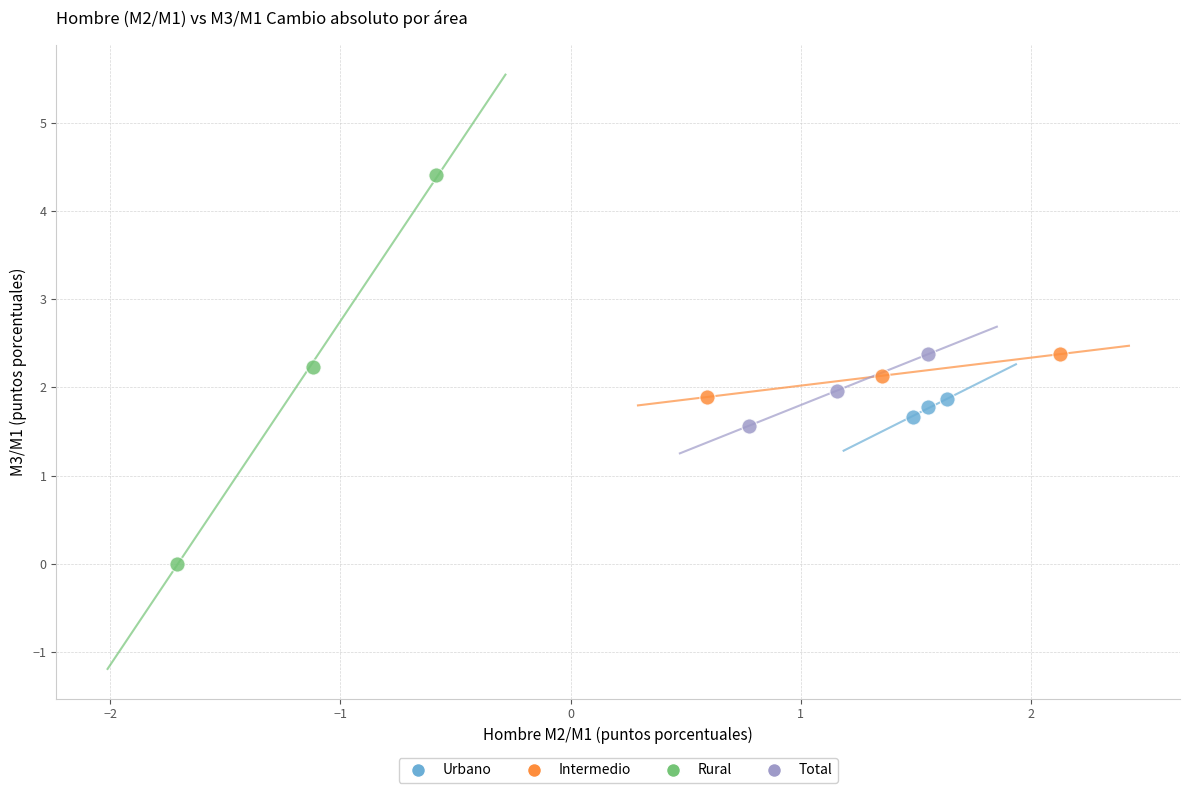

Which series reaches the maximum Y coordinate?

Rural